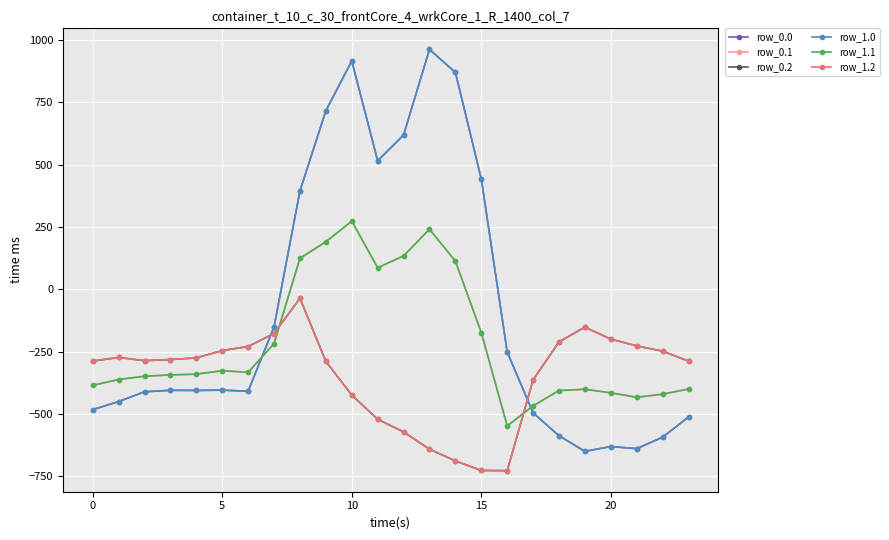

Is this an area chart (filled region under the line)?

No